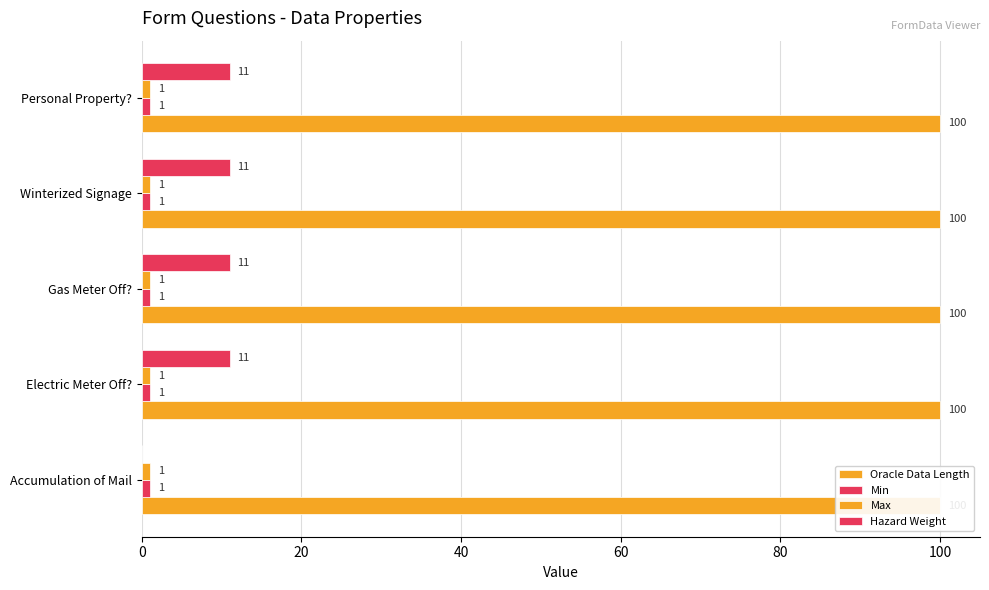

Reading left to right, transcribe all the data shown in this chart.

Oracle Data Length: 0.2	0.2	0.2	0.2	0.2
Min: 0.2	0.2	0.2	0.2	0.2
Max: 0.2	0.2	0.2	0.2	0.2
Hazard Weight: 0.0	11.0	11.0	11.0	11.0